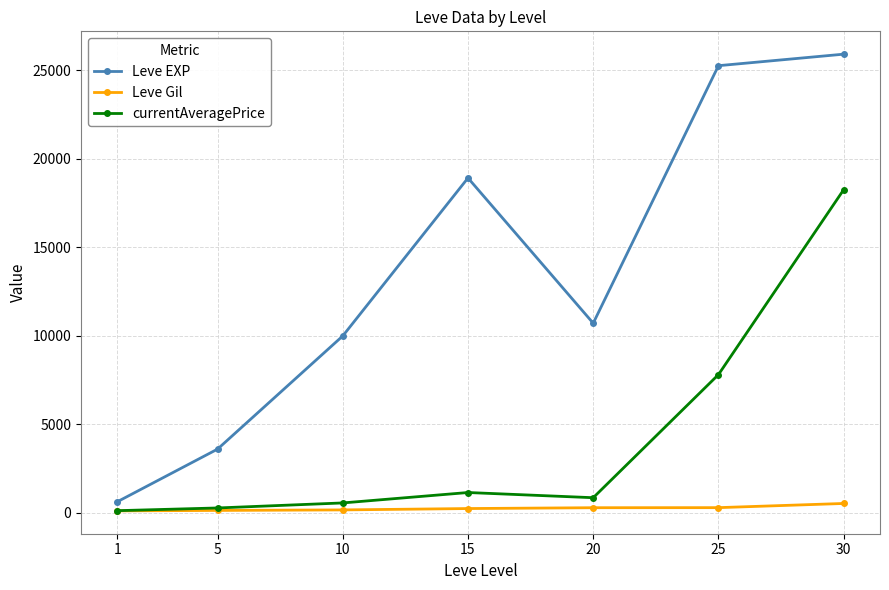

What is the sum of the currentAveragePrice values at 1 and 30?

18374